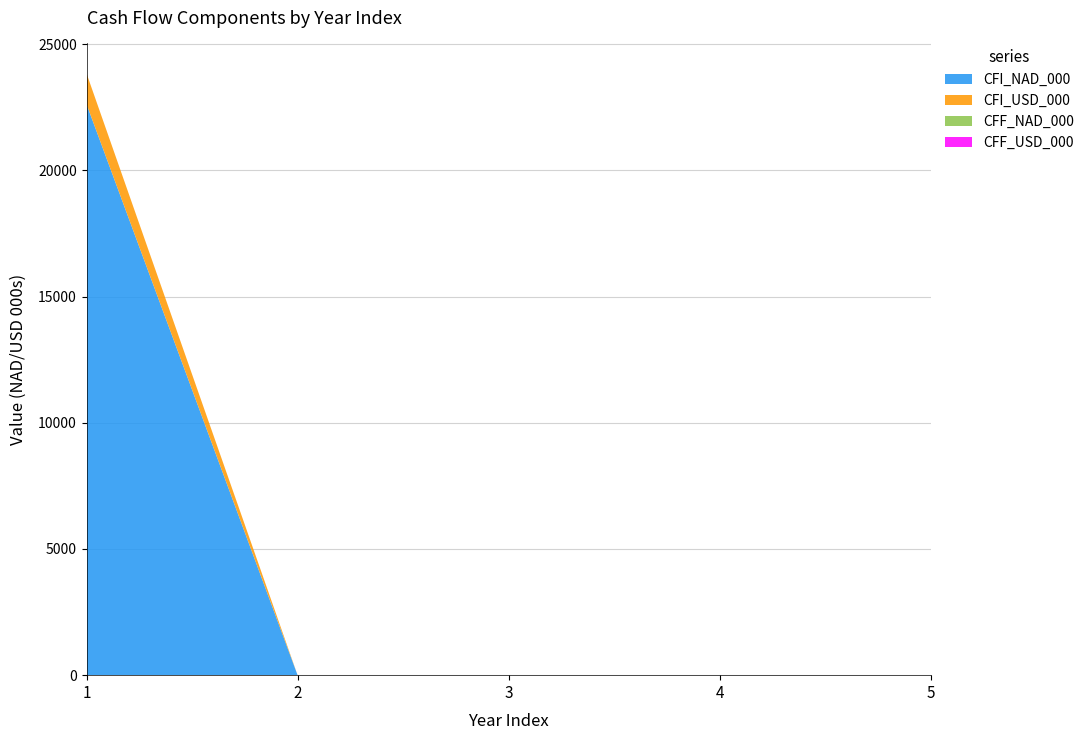

Reading left to right, extract all data points from this chart.

CFI_NAD_000: 22618.0	0.0	0.0	0.0	0.0
CFI_USD_000: 1219.0	0.0	0.0	0.0	0.0
CFF_NAD_000: 0.0	0.0	0.0	0.0	0.0
CFF_USD_000: 0.0	0.0	0.0	0.0	0.0